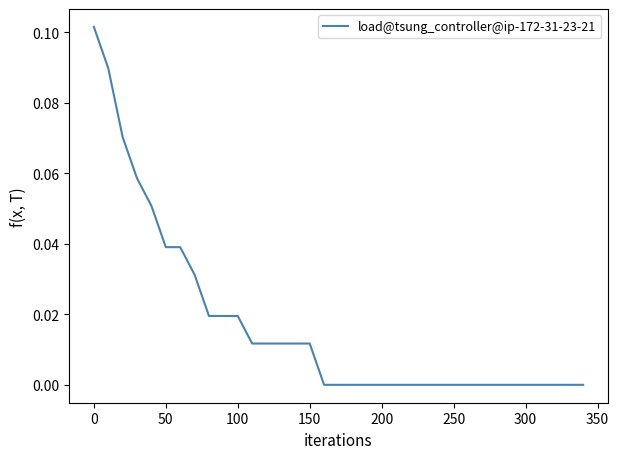

What is the sum of all values?

0.6